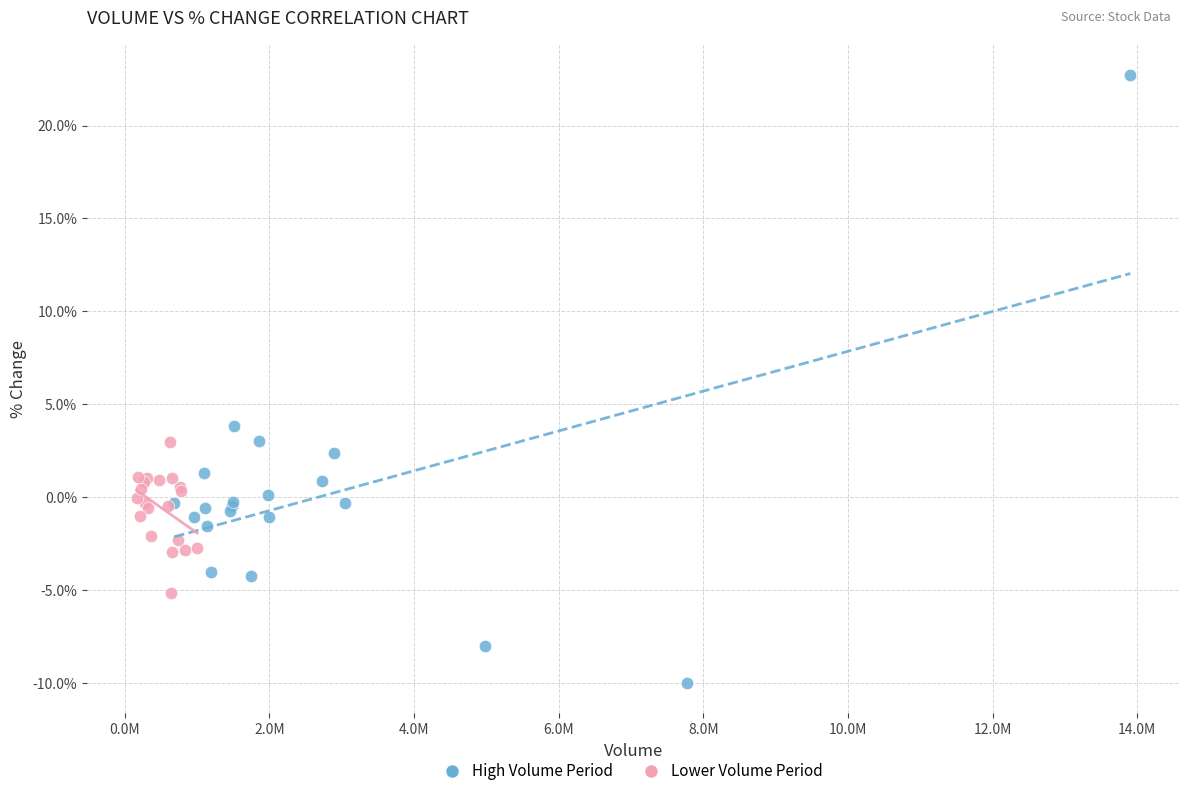

What are all the series names shown in the legend?

High Volume Period, Lower Volume Period